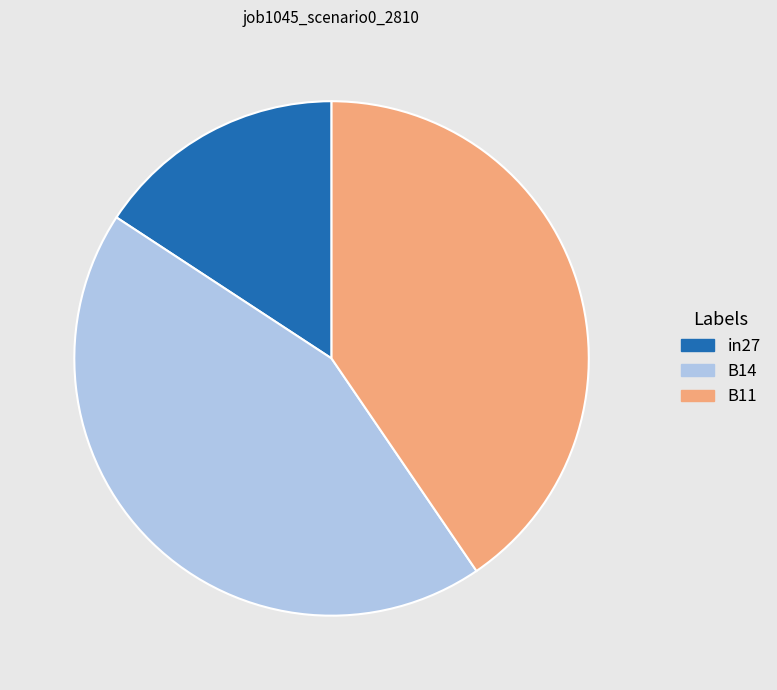

Does B11 account for over 50% of the chart?

No